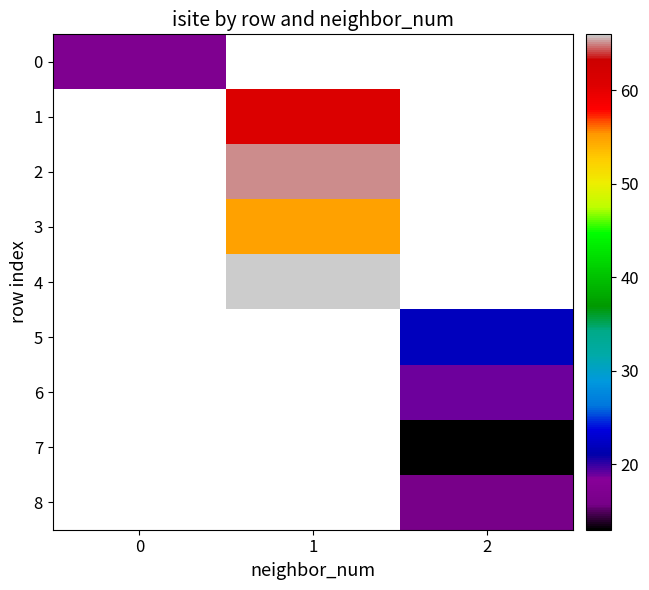

The 5 series shows 37.8 at 2. True or false?

False